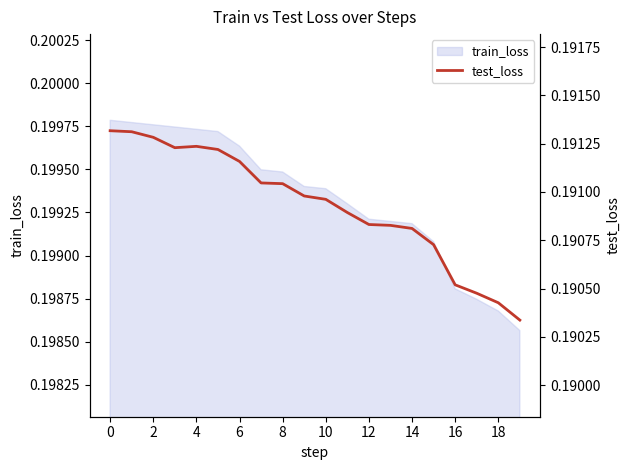

What is the value of the 9th point from the left?

0.2